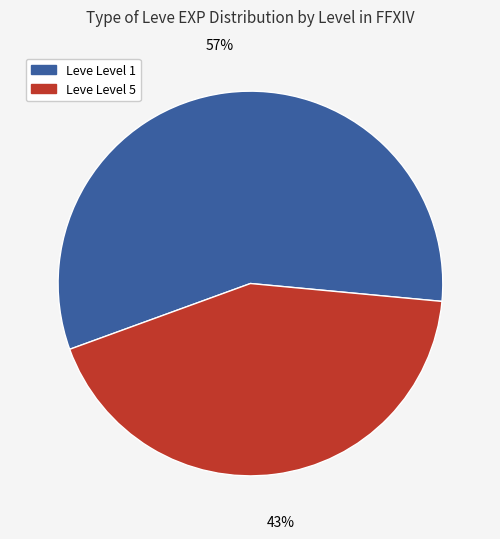

To the nearest percent, what is the average slice percentage?

50%